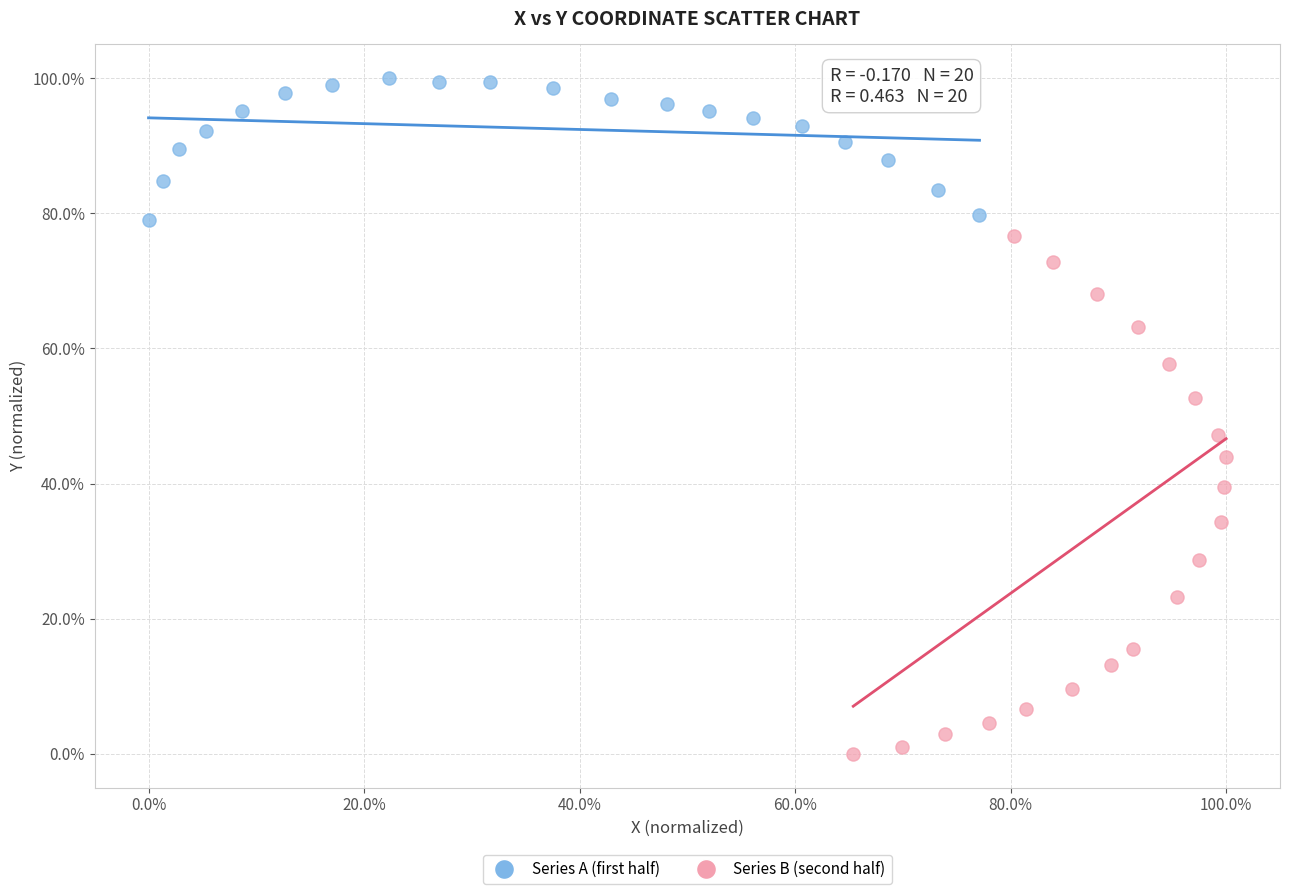

Which series has the widest spread of Y values?

Series B (second half)